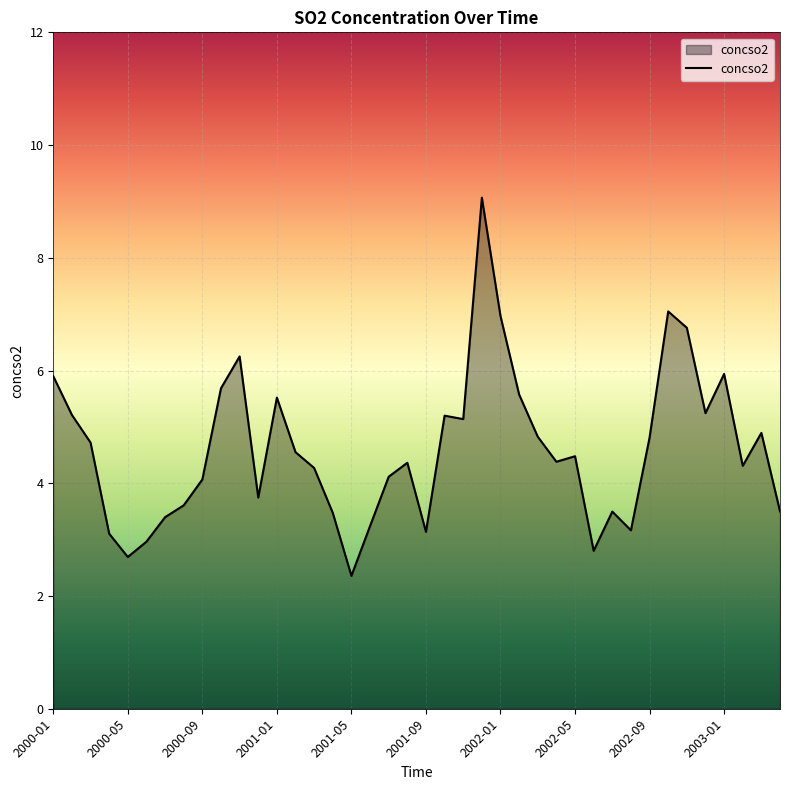

What is the difference between the maximum and minimum values?

6.7